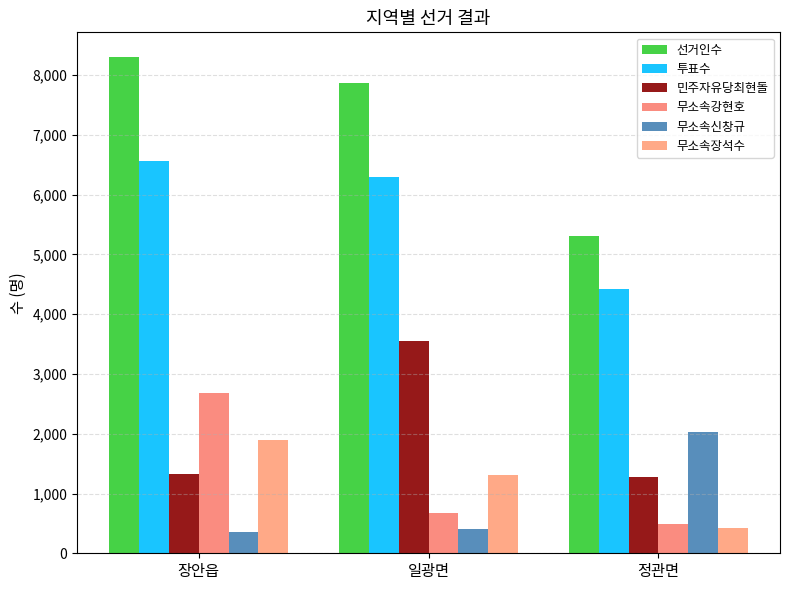

How many groups of bars are there?

3